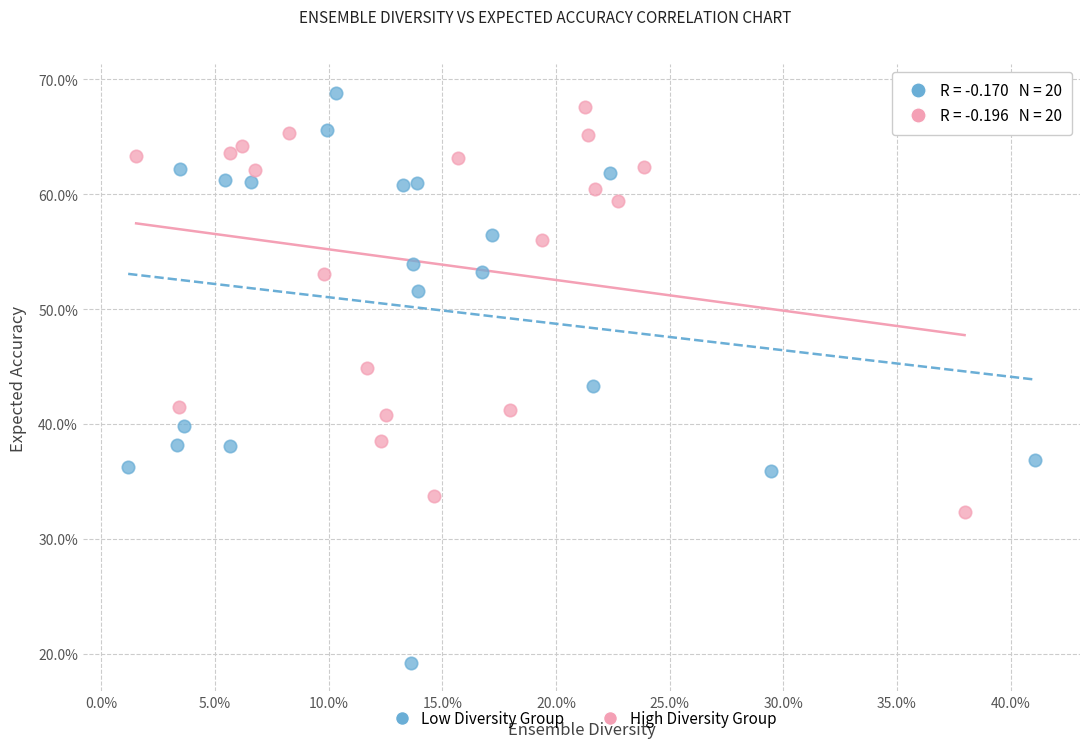

Which series has the widest spread of Y values?

Low Diversity Group